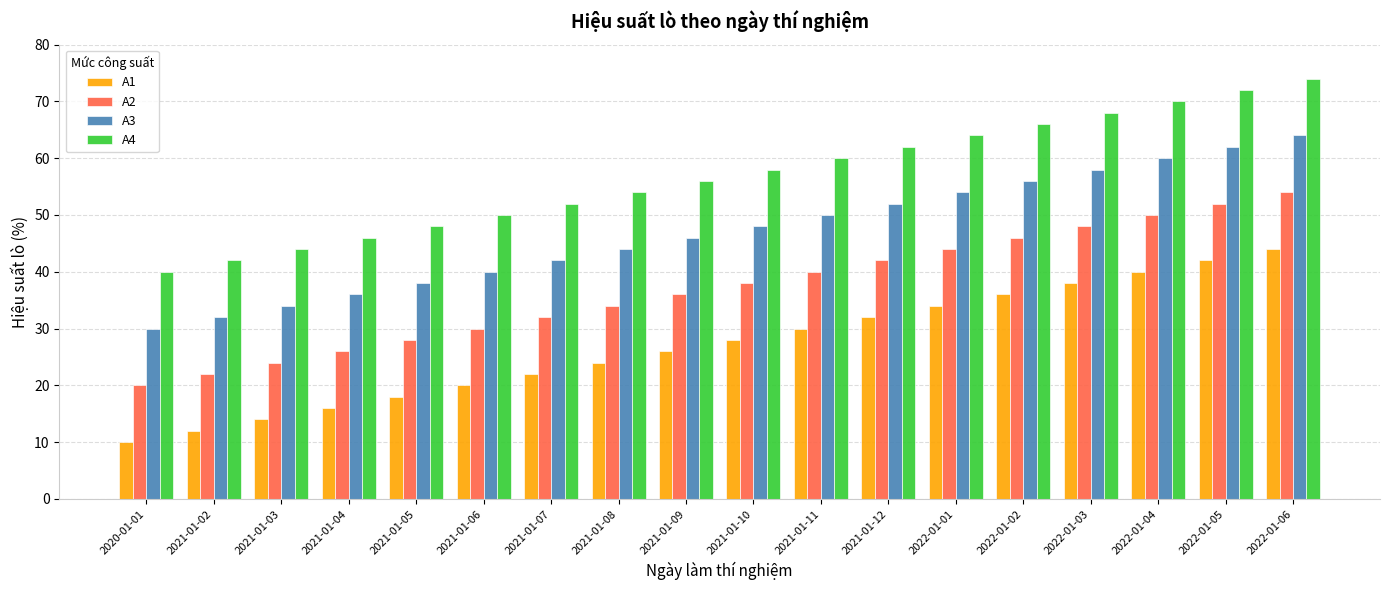

Reading left to right, extract all data points from this chart.

A1: 10	12	14	16	18	20	22	24	26	28	30	32	34	36	38	40	42	44
A2: 20	22	24	26	28	30	32	34	36	38	40	42	44	46	48	50	52	54
A3: 30	32	34	36	38	40	42	44	46	48	50	52	54	56	58	60	62	64
A4: 40	42	44	46	48	50	52	54	56	58	60	62	64	66	68	70	72	74